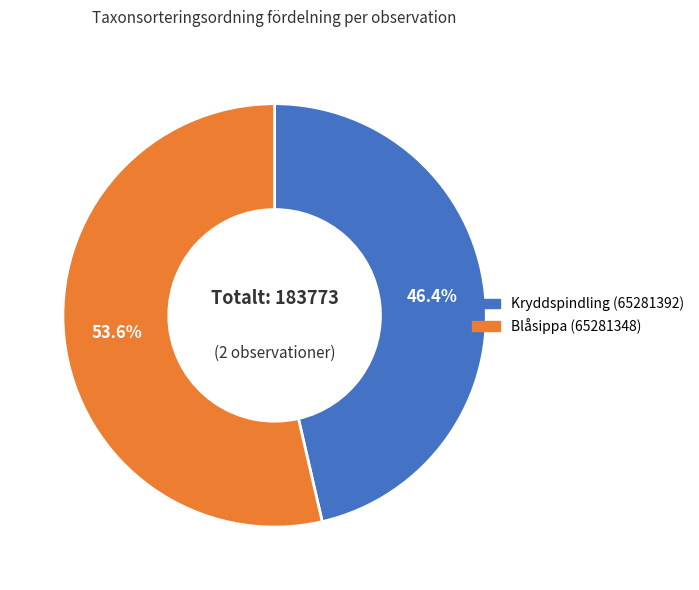

To the nearest percent, what is the average slice percentage?

50%